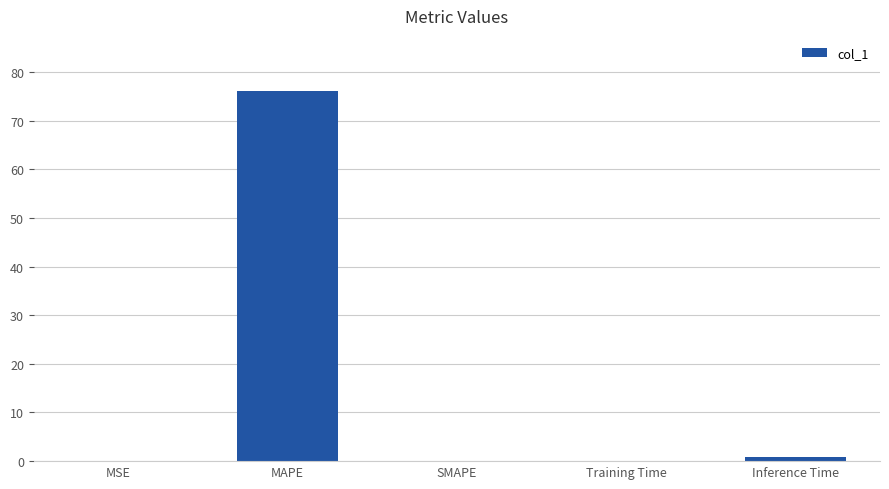

Which label corresponds to the largest value in the chart?

MAPE